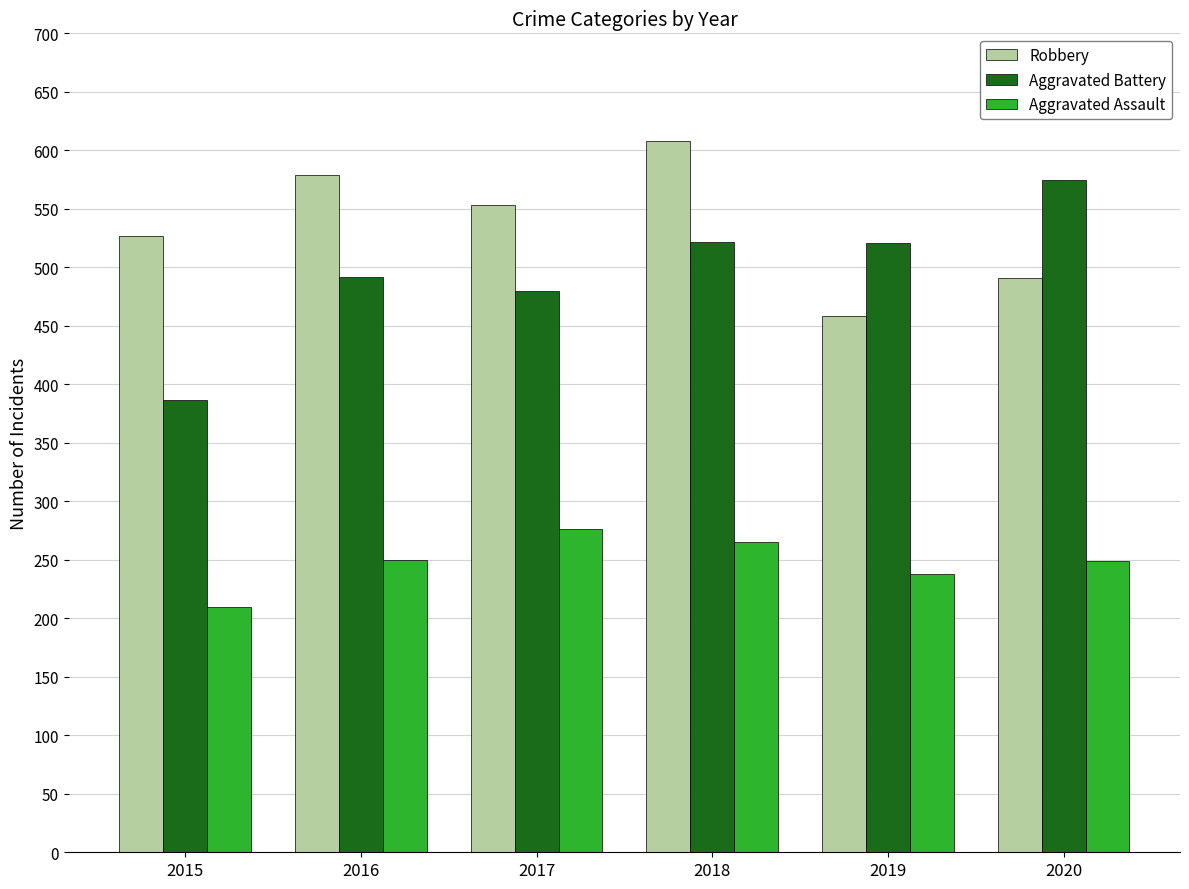

What is the spread (max minus min) of values at 2017?

277